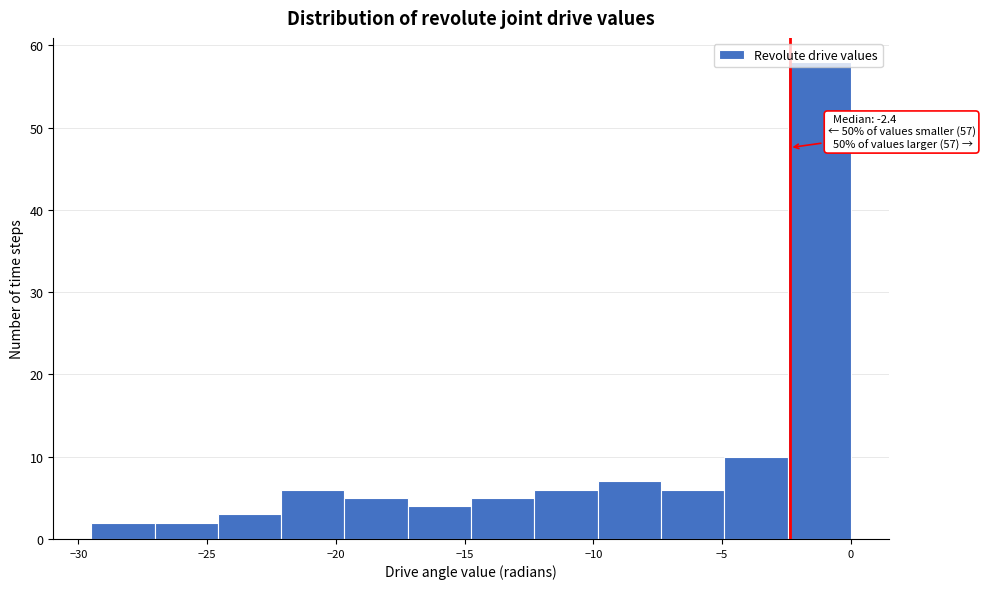

Over which range of the x-axis is the bar tallest?

-2.5 to 0.0